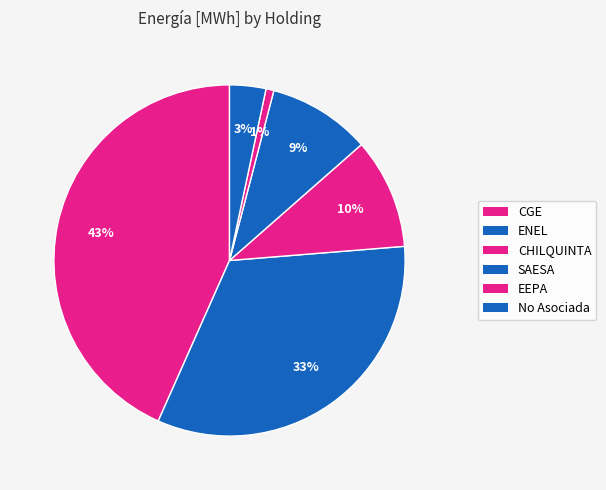

To the nearest percent, what portion does CGE represent?

43%